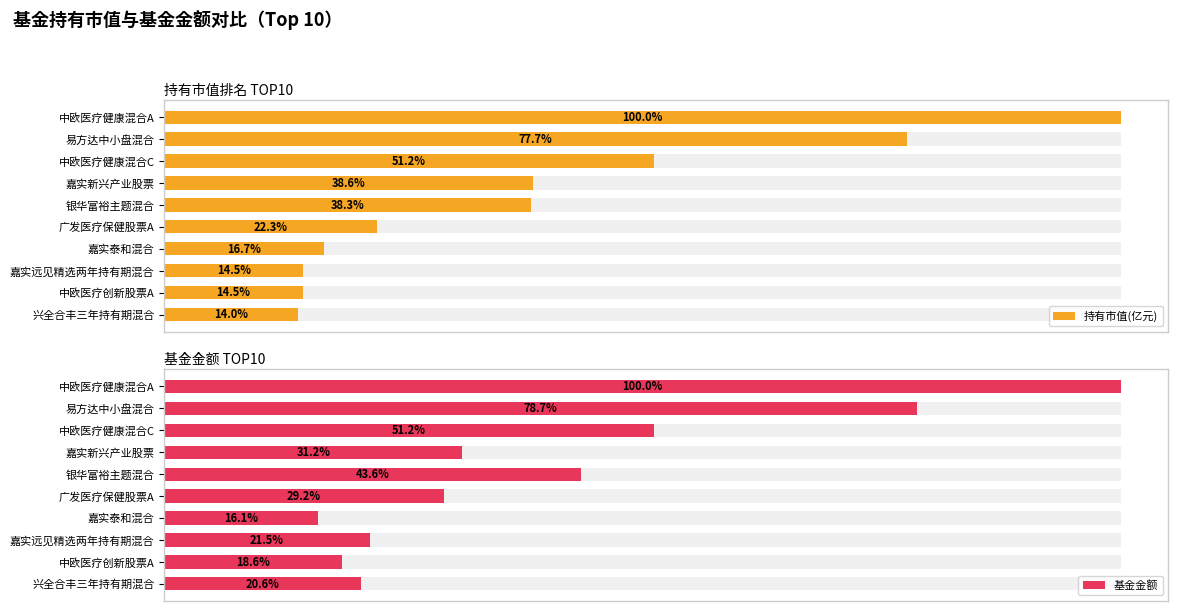

Is it true that 持有市值(亿元) equals 7.7 at 中欧医疗健康混合C?

False